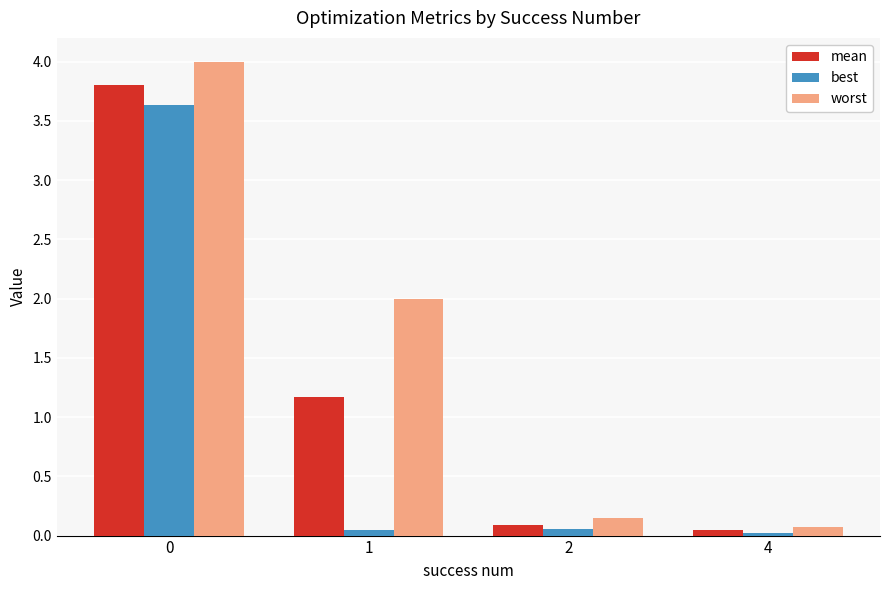

How many bars are there in total?

12